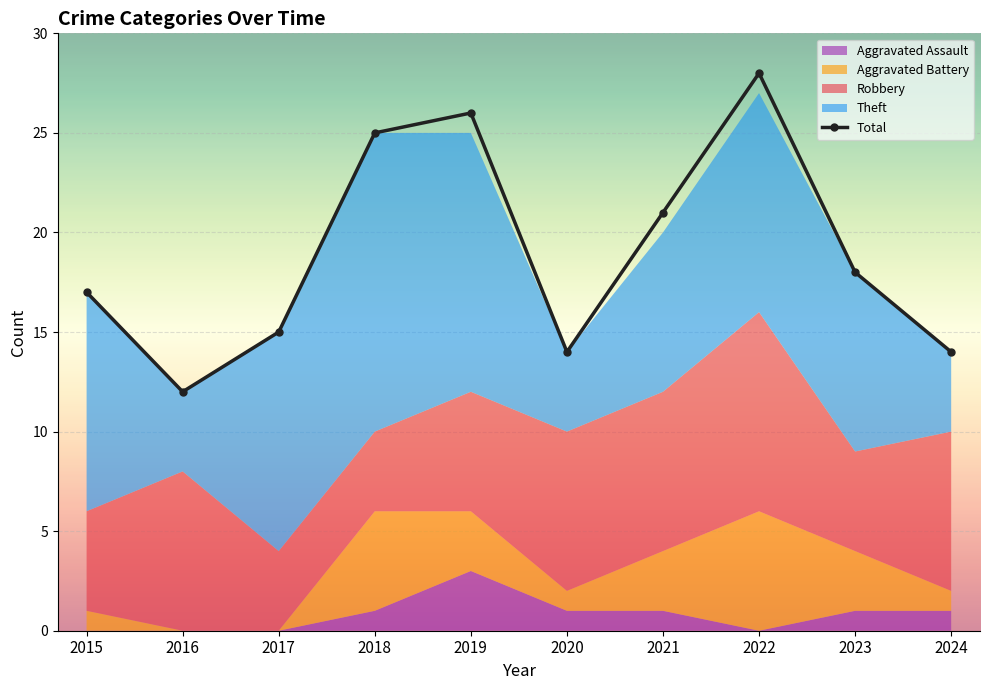

What is the difference between the values at 2022 and 2023?

10